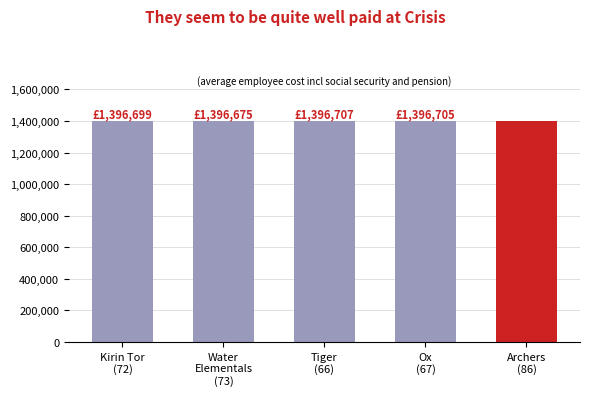

What is the average value?

1397734